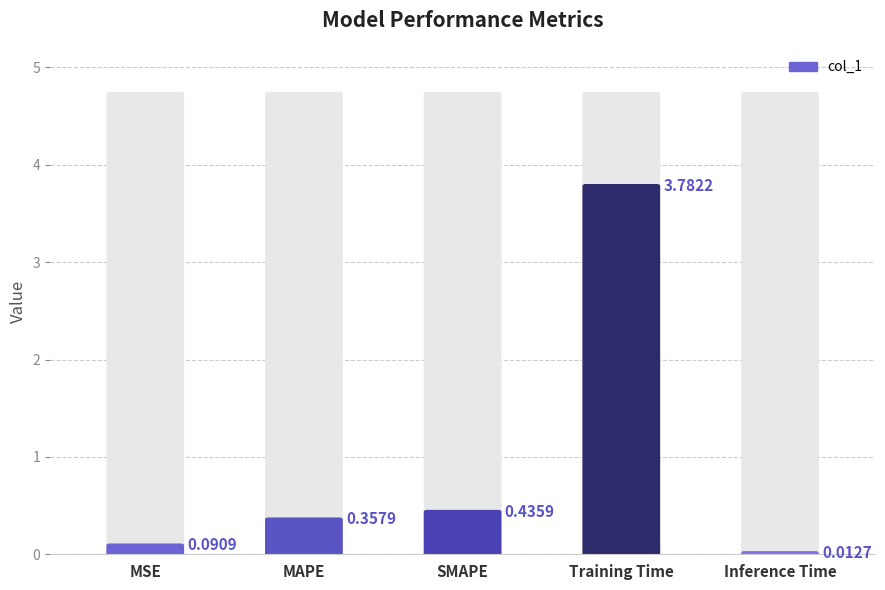

What is the label of the 2nd bar from the right?

Training Time